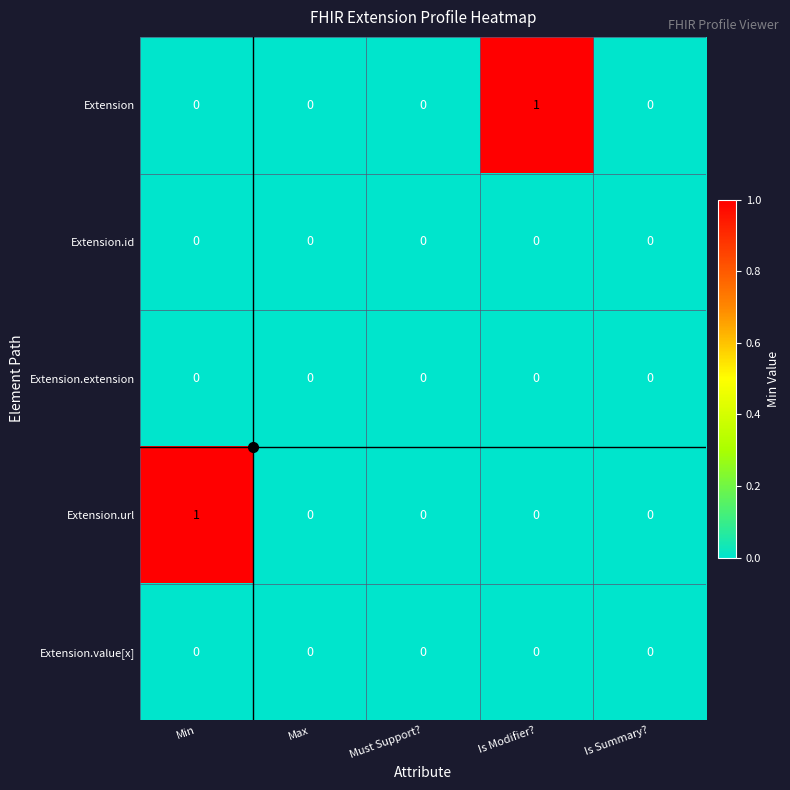

The value of Extension.url at Min is 1. True or false?

True